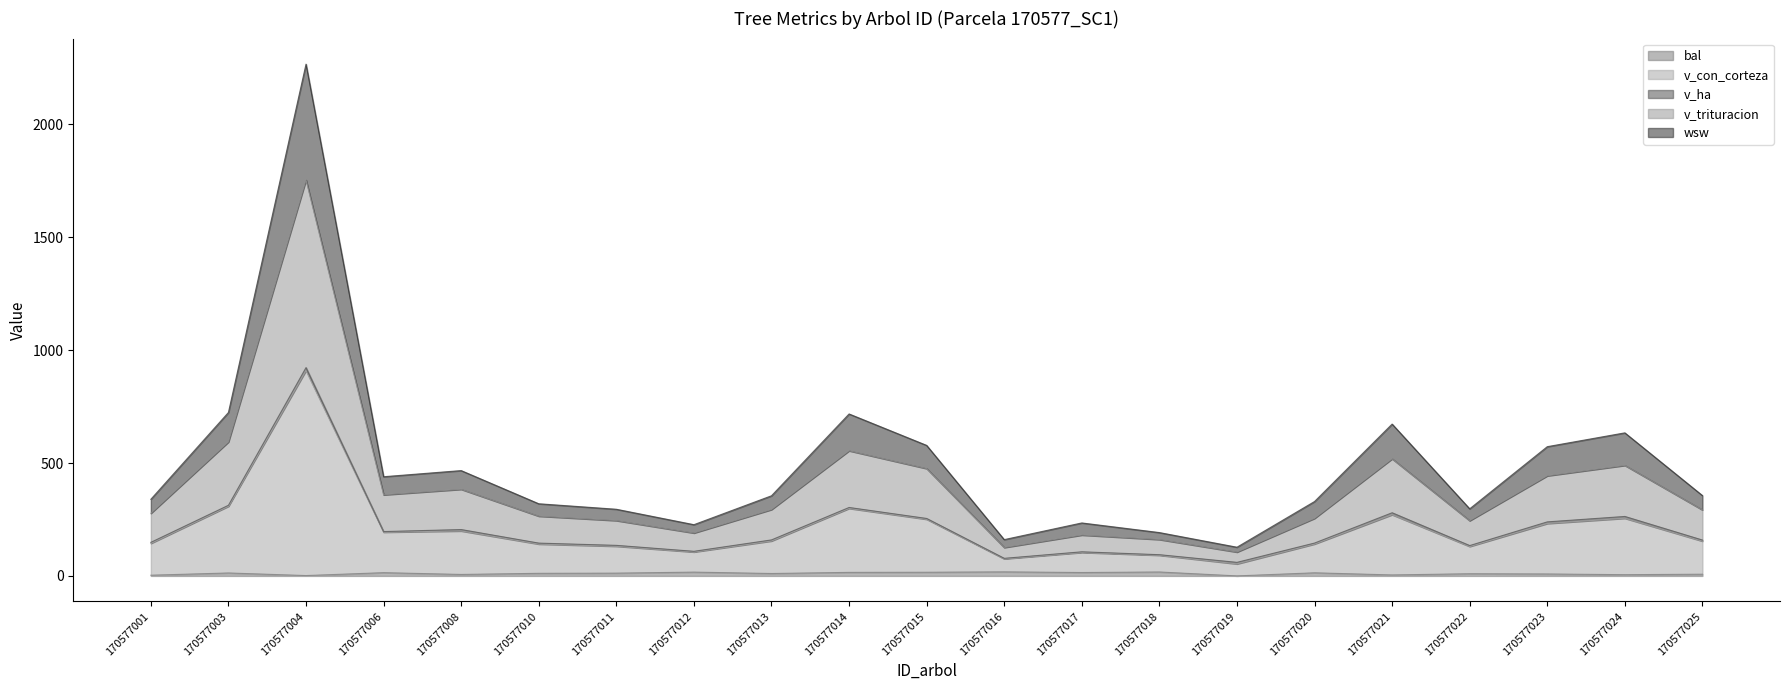

What is the total value across all series at 170577012?

227.0